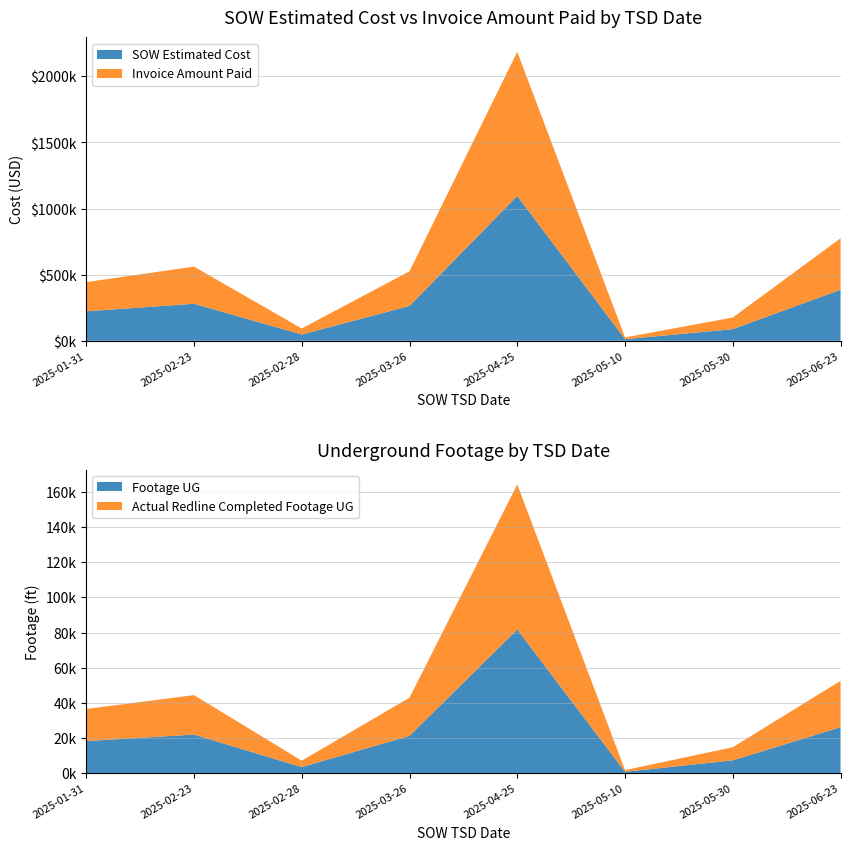

Reading left to right, transcribe all the data shown in this chart.

SOW Estimated Cost: 222659.0	280169.0	47414.0	263555.5	1095757.2	12601.5	88033.5	386301.2
Invoice Amount Paid: 221041.5	280809.0	45744.0	261992.5	1089985.1	13008.1	88045.5	388886.1
Footage UG: 18373.0	22073.0	3597.0	21347.0	81741.0	939.0	7442.0	26267.0
Actual Redline Completed Footage UG: 18238.0	22423.0	3636.0	21679.0	82426.0	928.0	7447.0	26320.0